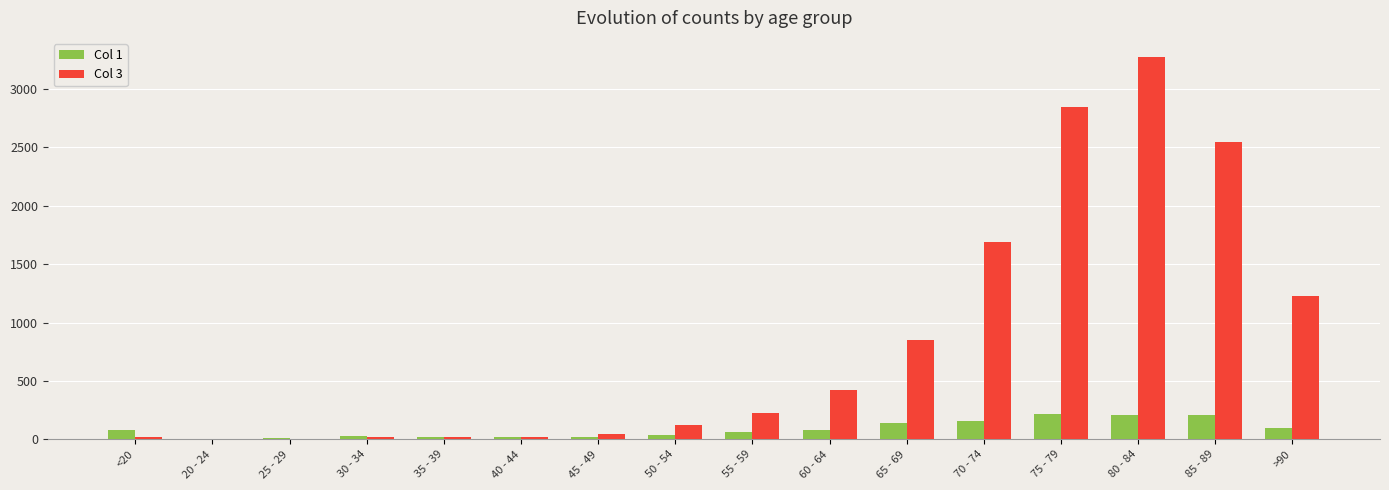

The Col 3 series shows 850 at 65 - 69. True or false?

True